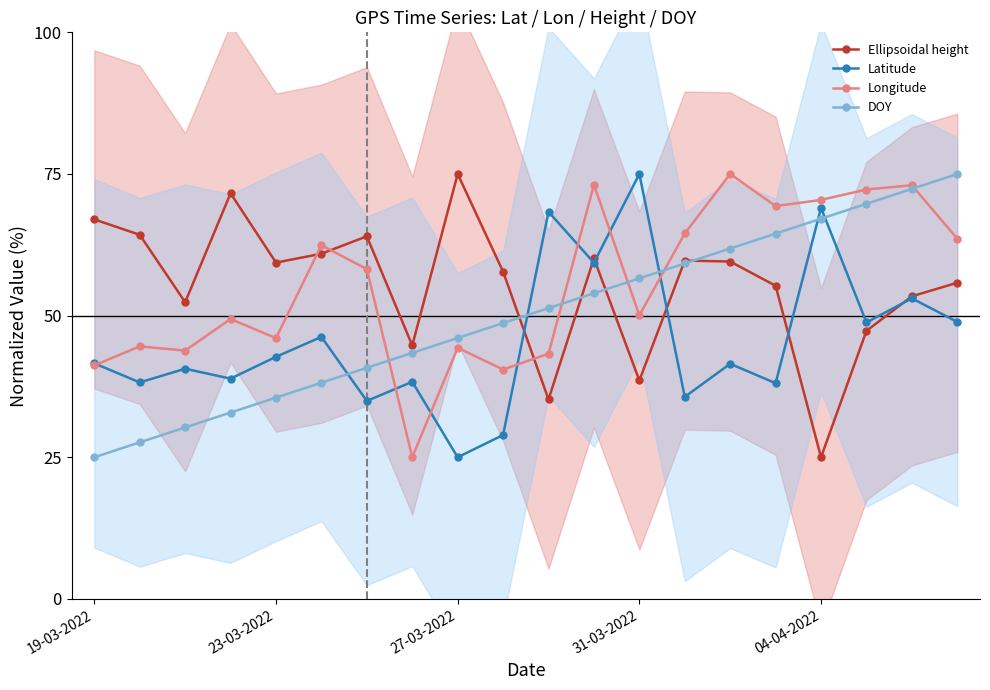

True or false: Ellipsoidal height has more than 1 interior local peaks.

True